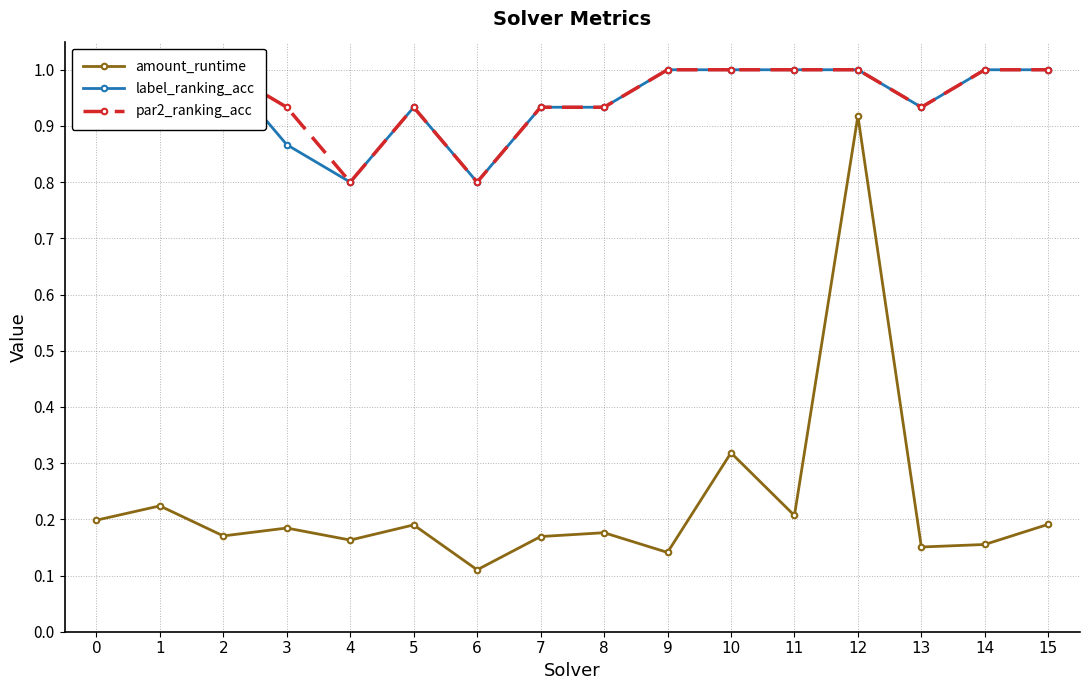

Which series has the largest total across all categories?

label_ranking_acc